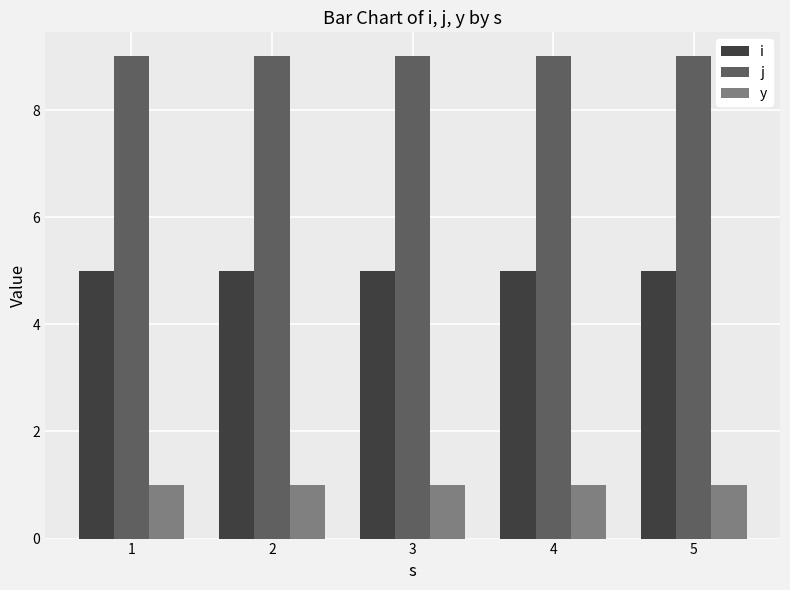

What is the spread (max minus min) of values at 1?

8